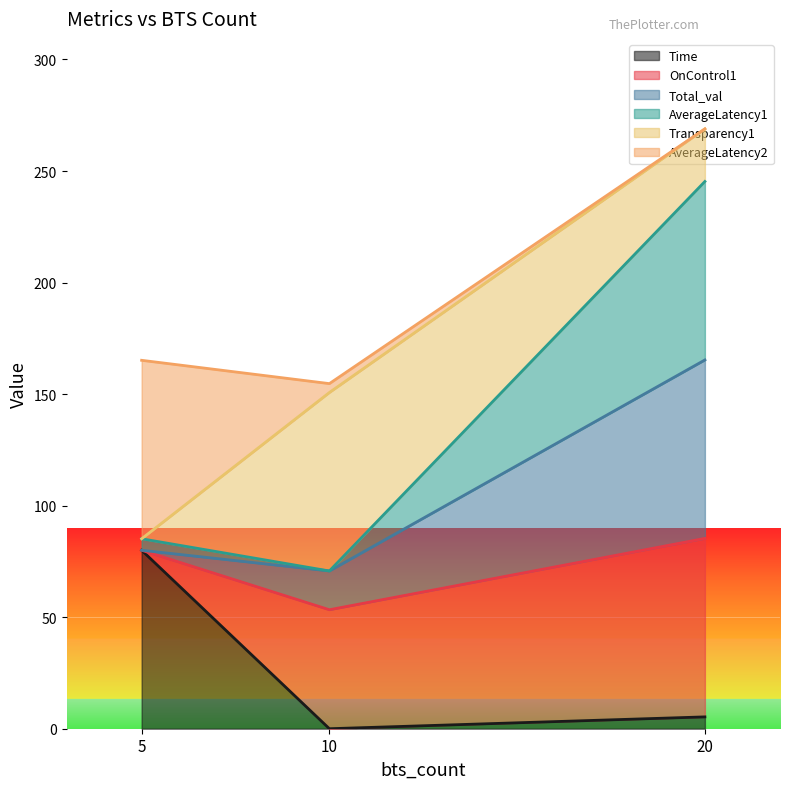

At which category is the sum across all series the highest?

20